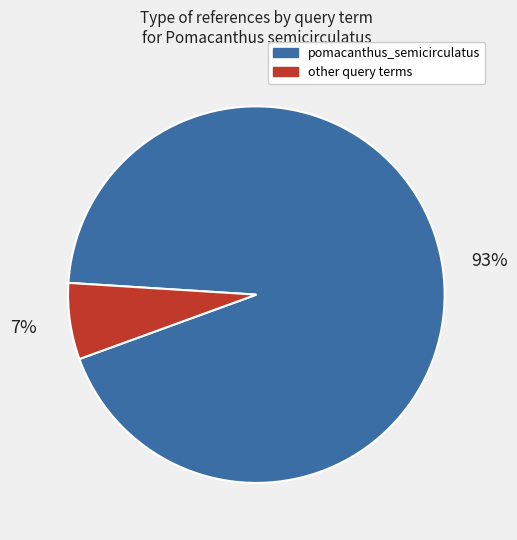

Does any single category account for the majority?

Yes